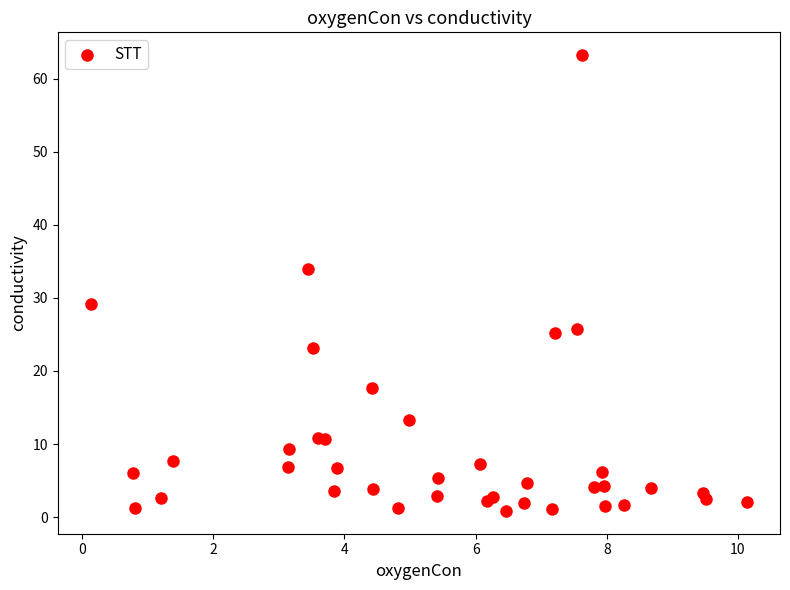

What Y value in the scatter plot is closest to 32?

33.9